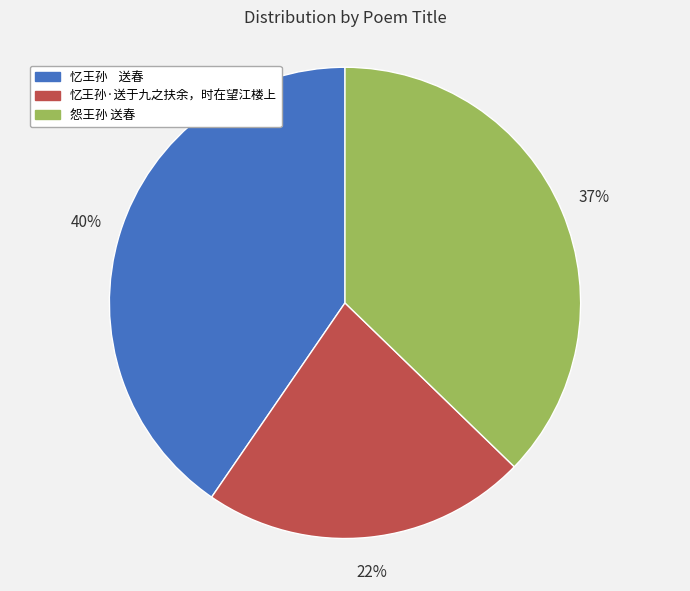

Rank the categories by value from lowest to highest.

忆王孙·送于九之扶余，时在望江楼上, 怨王孙 送春, 忆王孙 送春